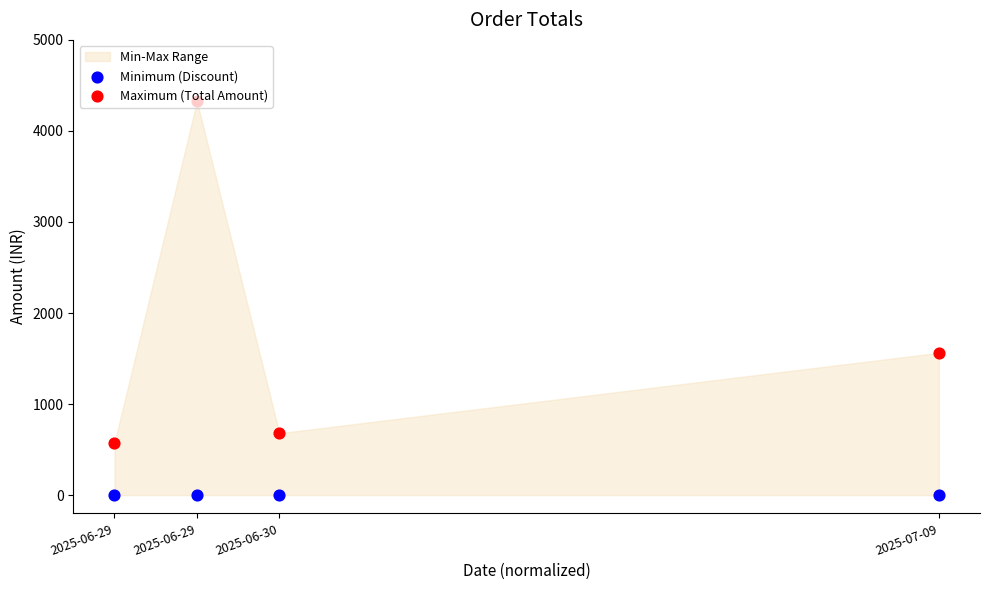

Which series has the largest total across all categories?

Maximum (Total Amount)